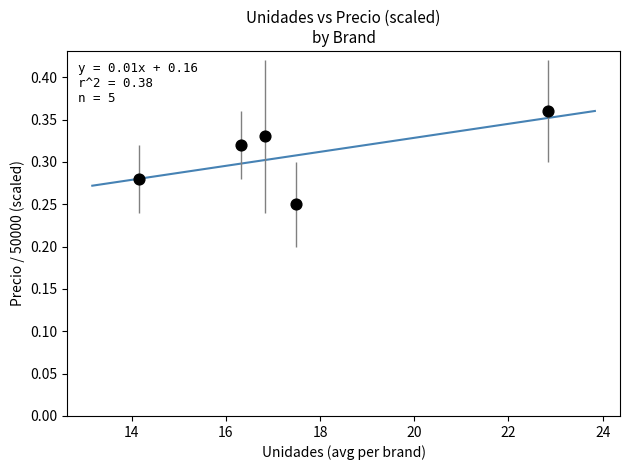

What is the average X value?

17.5